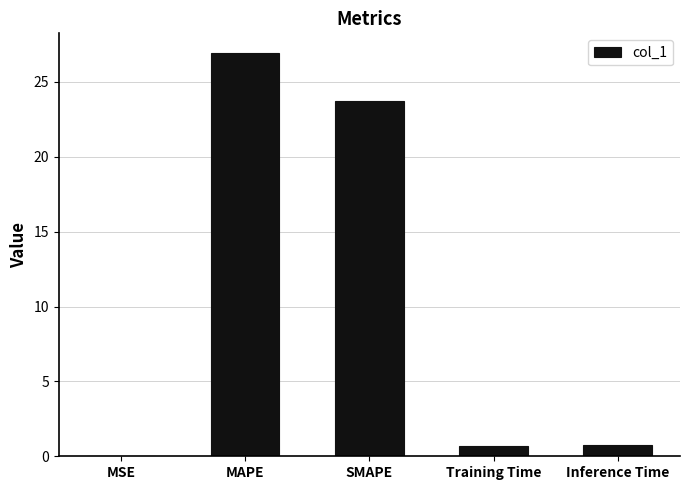

Which has a higher value, SMAPE or MAPE?

MAPE